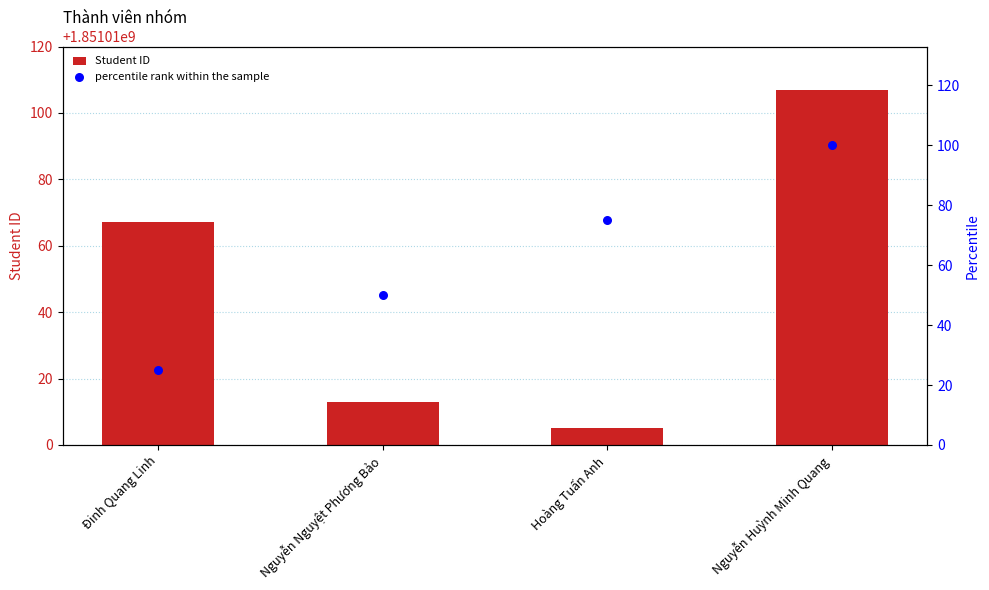

Which series reaches the minimum Y coordinate?

percentile rank within the sample